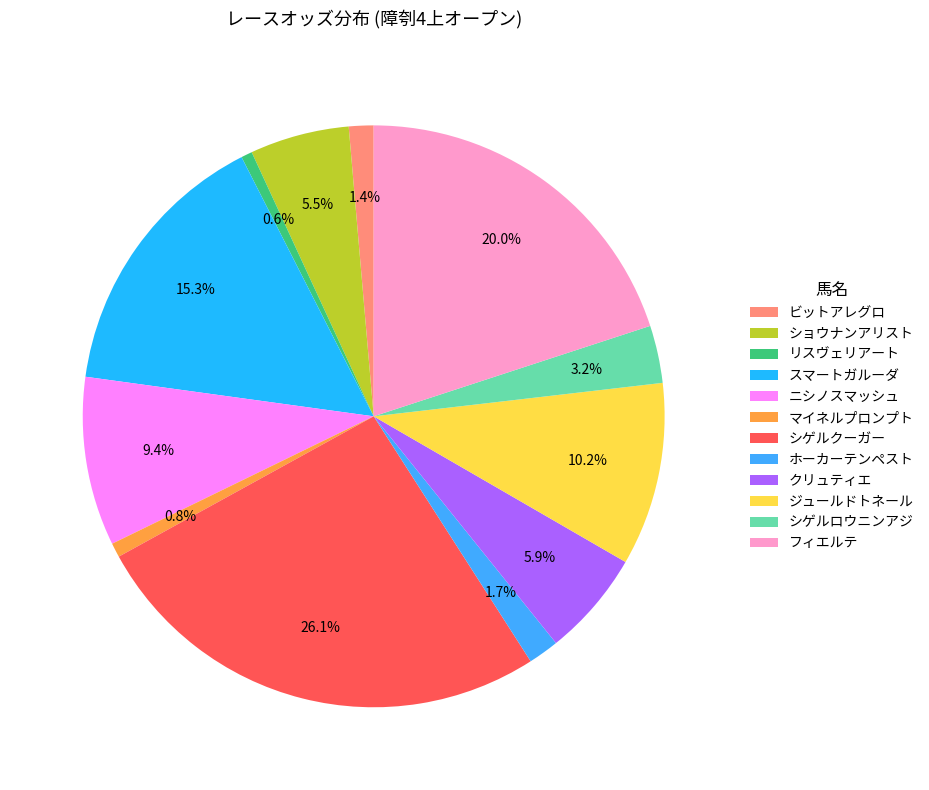

How many slices are in this pie chart?

12